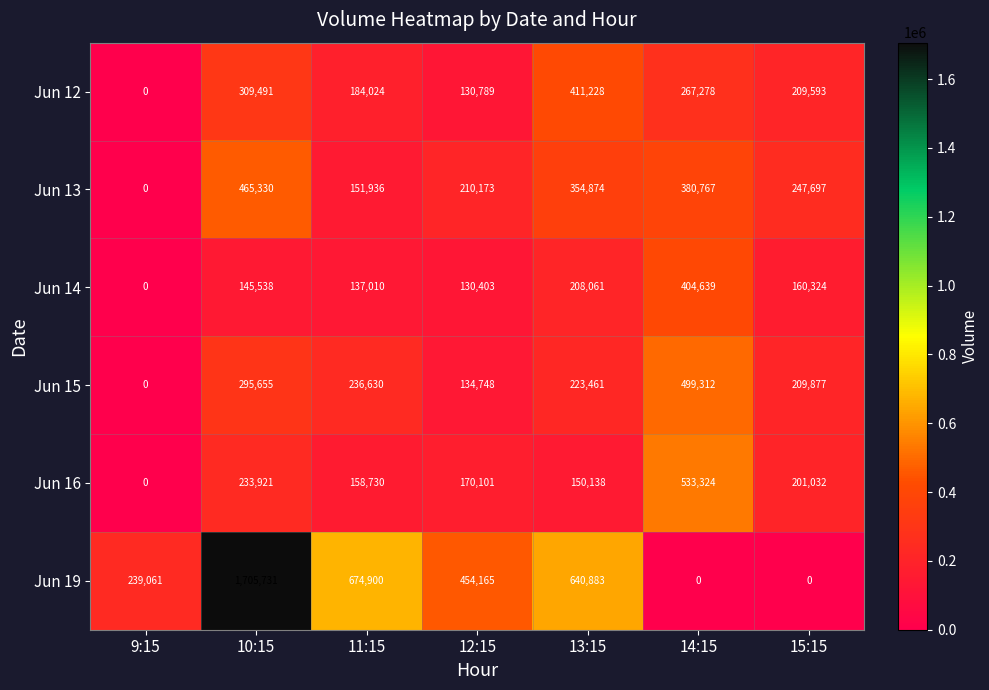

Which series has the largest total across all categories?

Jun 19